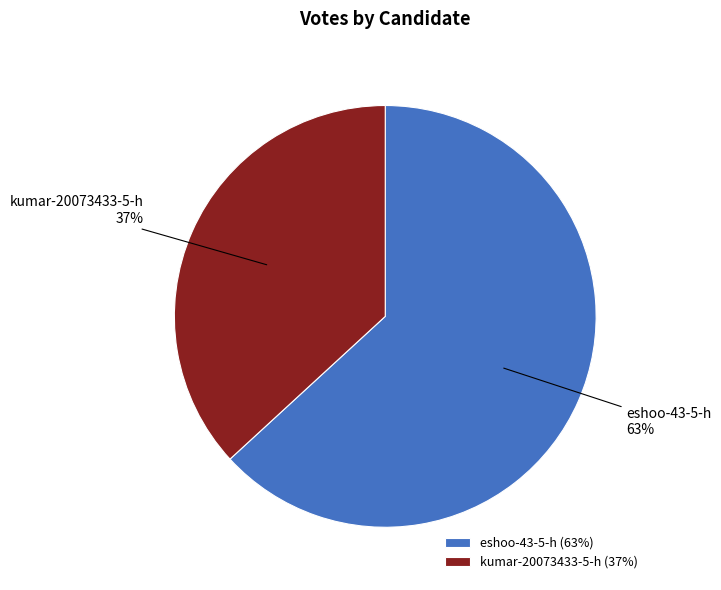

What is the largest slice in the pie chart?

eshoo-43-5-h